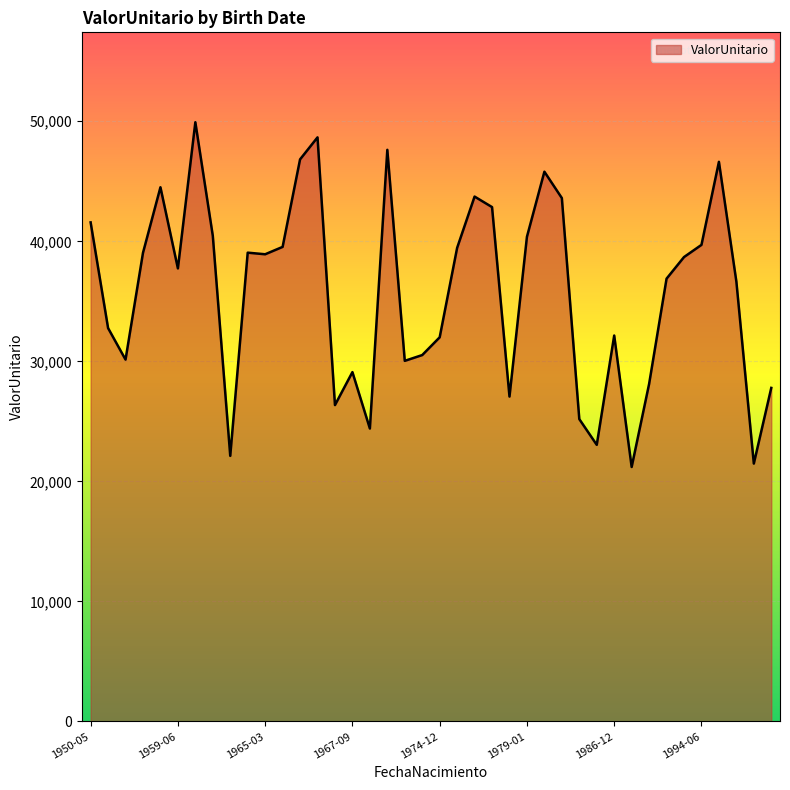

What is the maximum value shown in the chart?

49919.5